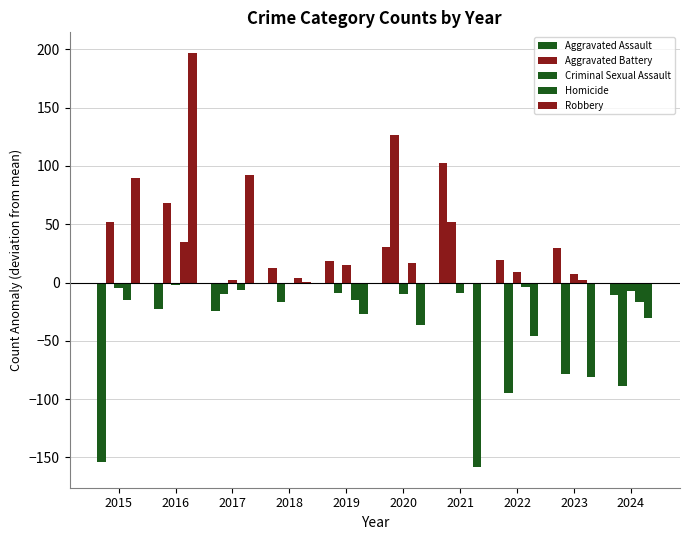

How many distinct data groups are displayed?

5